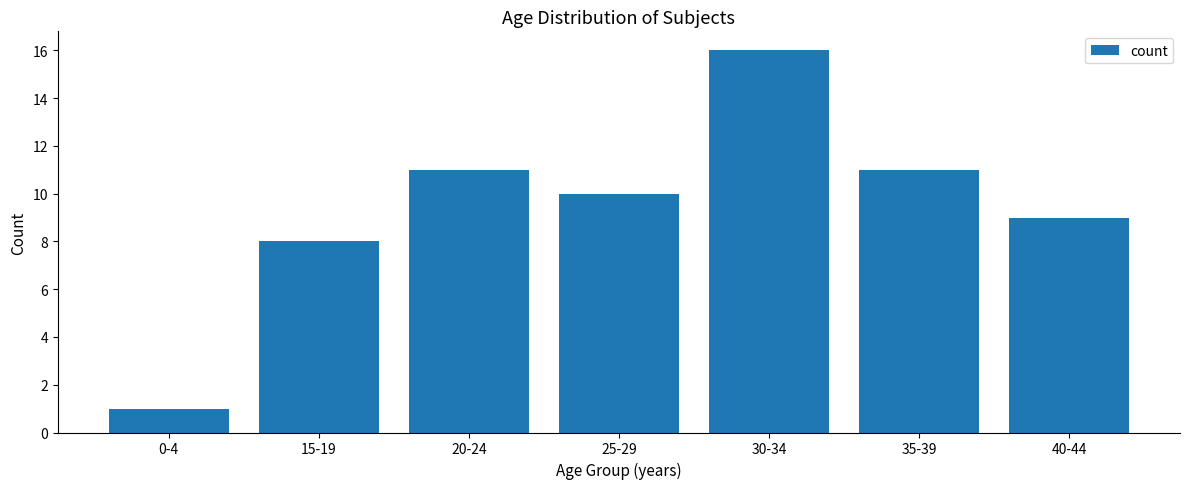

What is the label of the 3rd bar from the left?

20-24